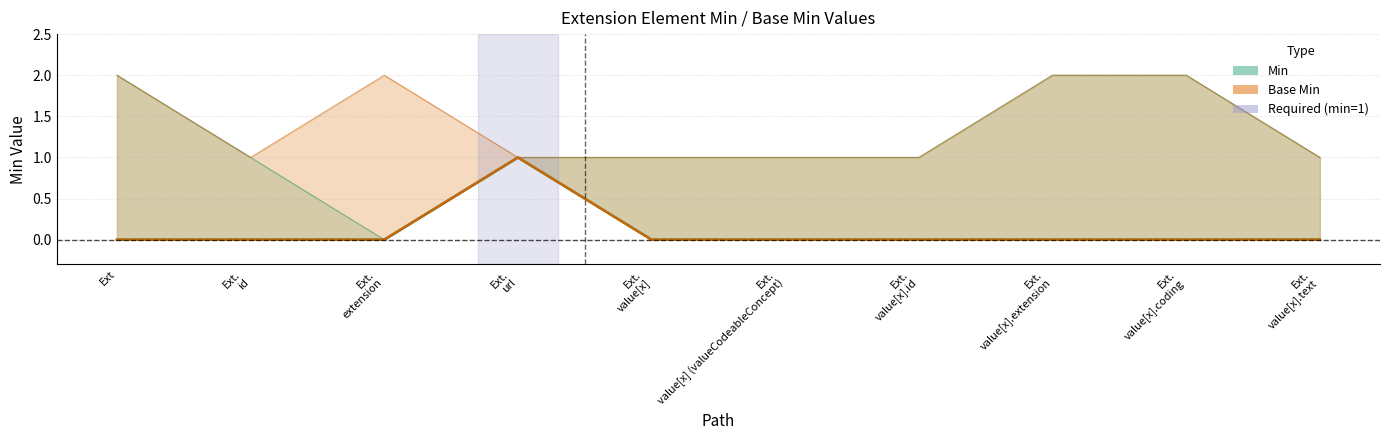

How many data points in Min are above 0?

1